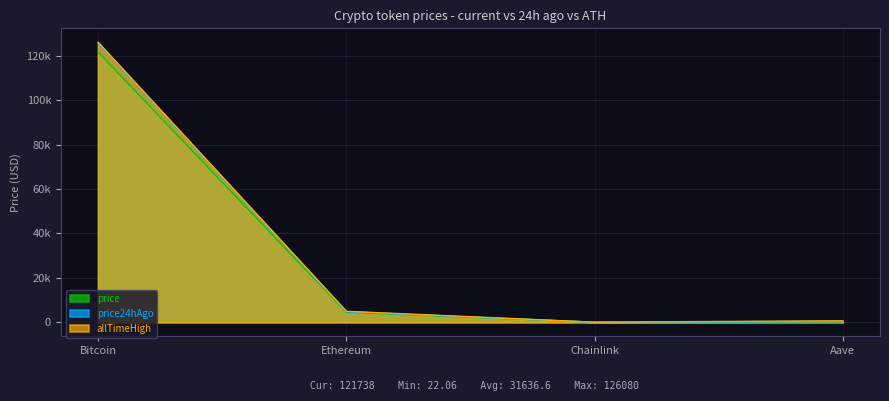

Which has a higher value, Bitcoin or Aave?

Bitcoin